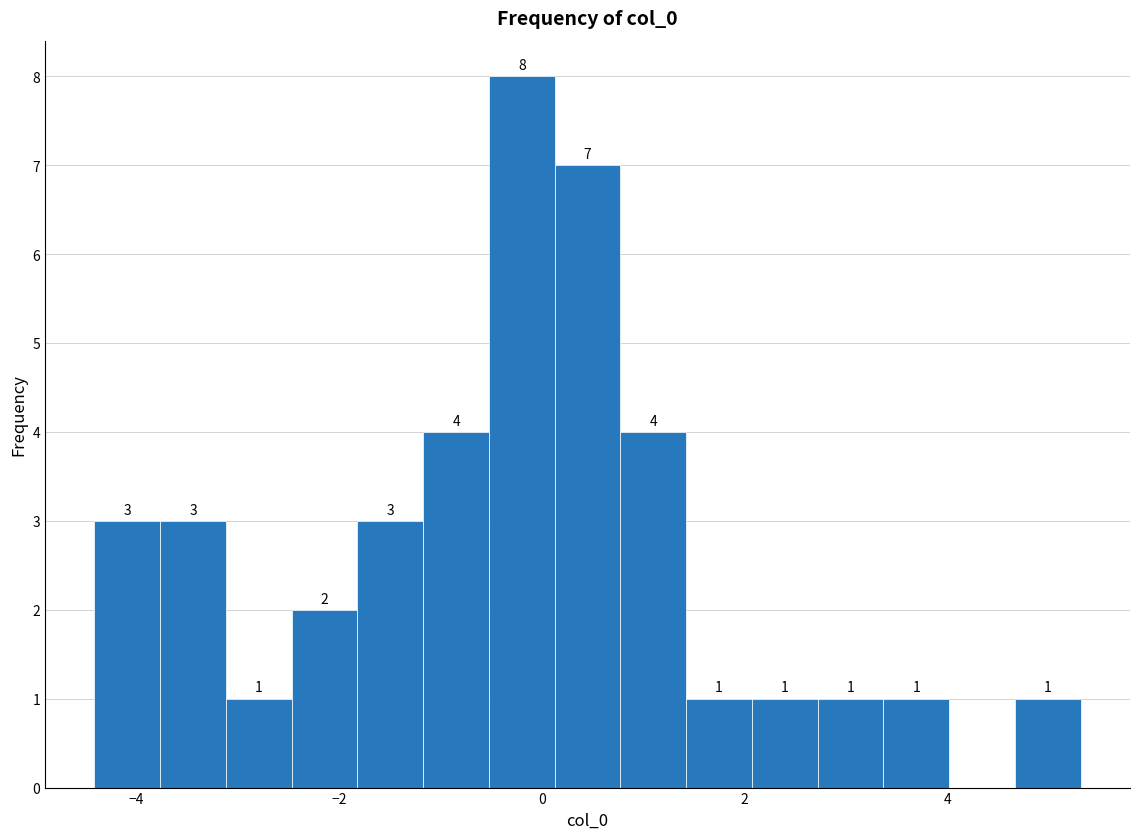

Read against the x-axis, roughly where is the centre of the tallest bar?

-0.2